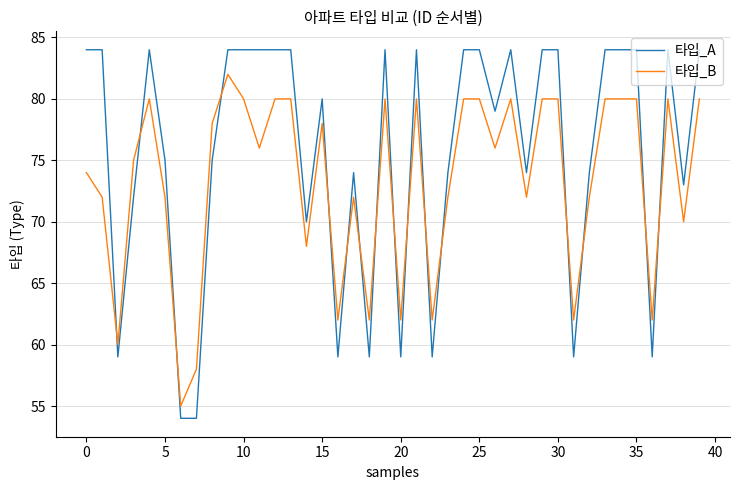

Which series has the largest total across all categories?

타입_A